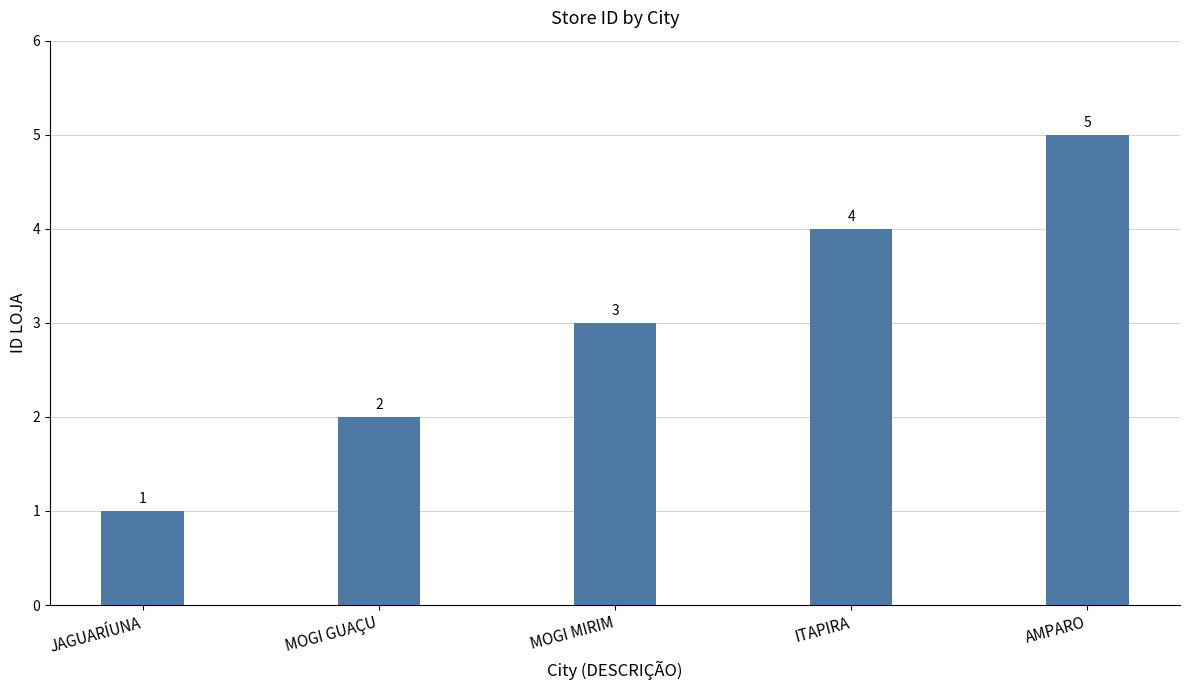

Reading left to right, transcribe all the data shown in this chart.

1	2	3	4	5